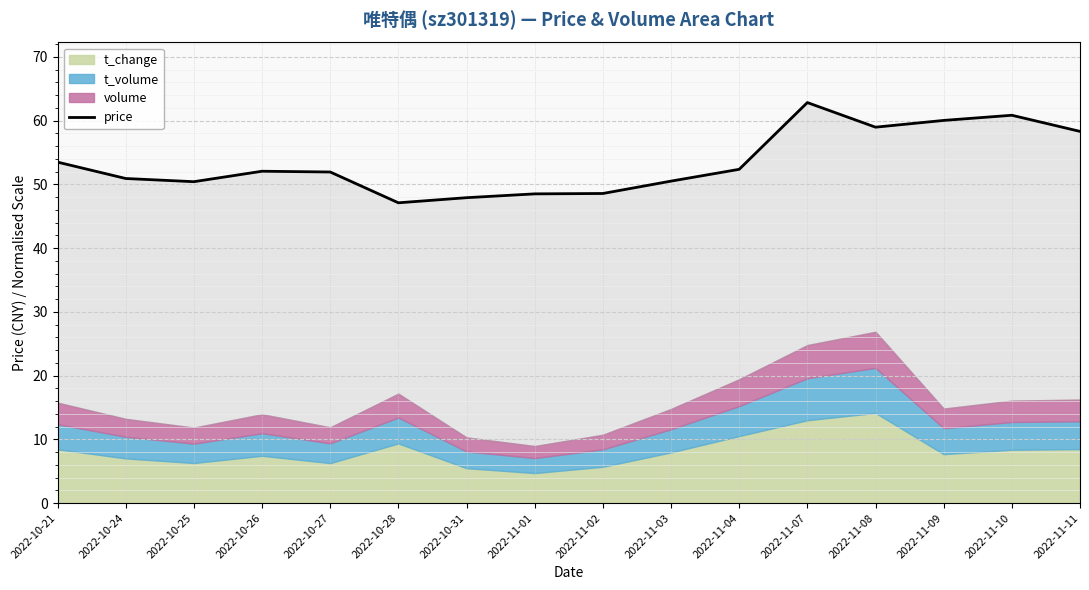

Where is the first local maximum?

2022-10-26